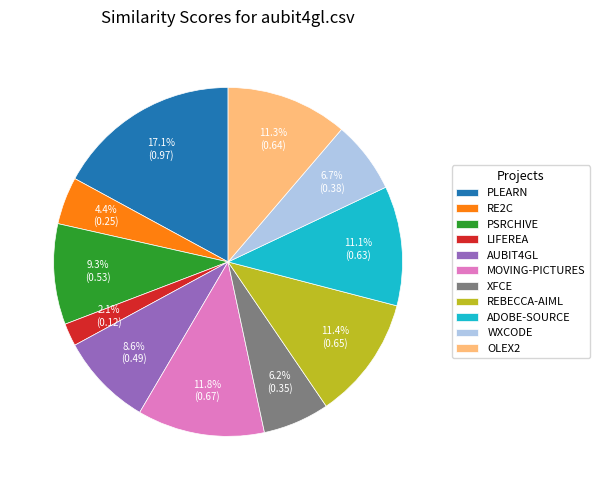

Does OLEX2 account for over 50% of the chart?

No